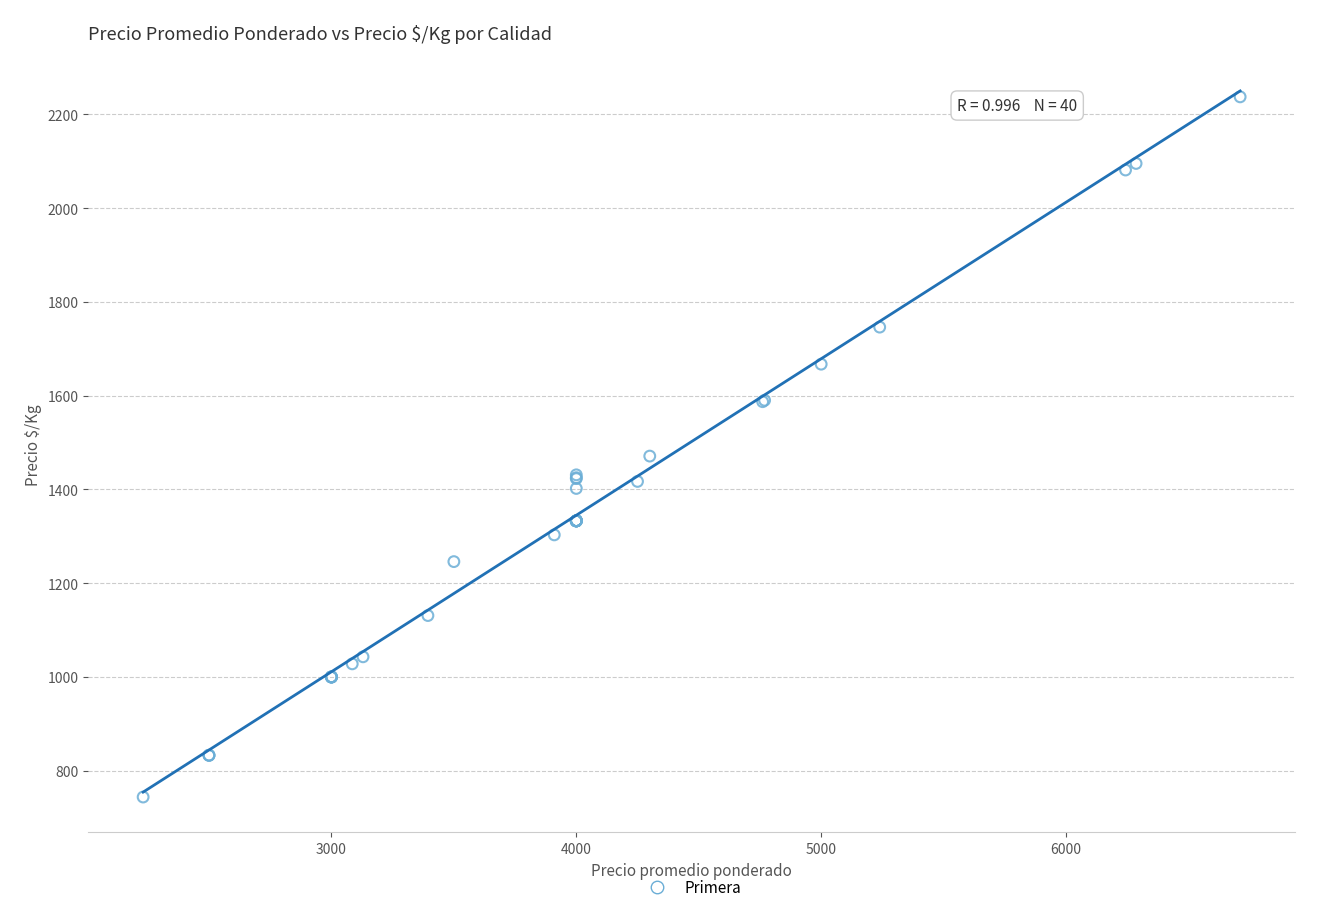

What Y value in the scatter plot is closest to 1490?

1471